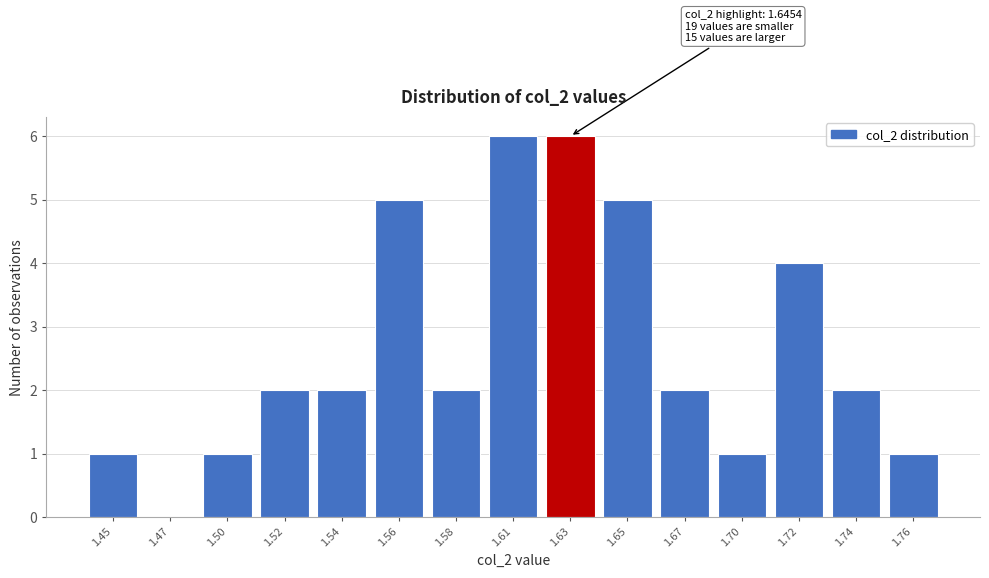

Reading left to right, list all the values displayed in this chart.

1.45=1	1.47=0	1.50=1	1.52=2	1.54=2	1.56=5	1.58=2	1.61=6	1.63=6	1.65=5	1.67=2	1.70=1	1.72=4	1.74=2	1.76=1